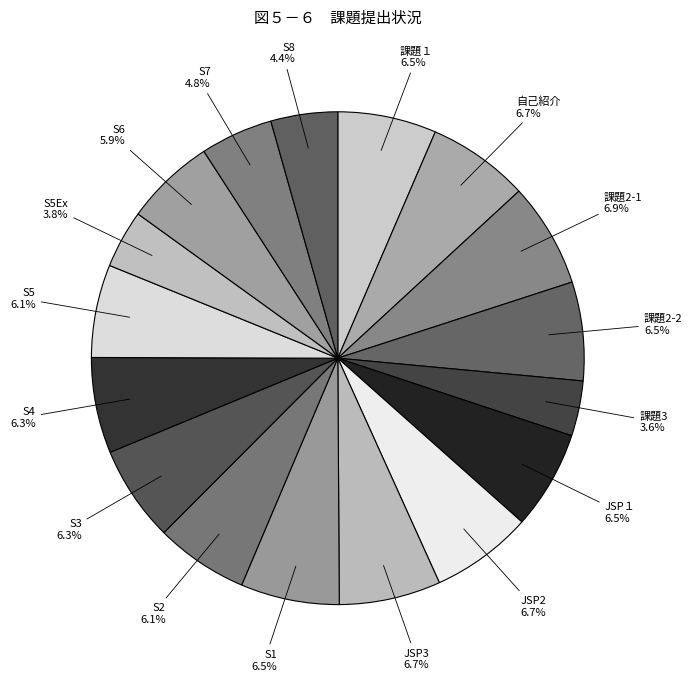

What is the ratio of the value at S7 to the value at S1?

0.7